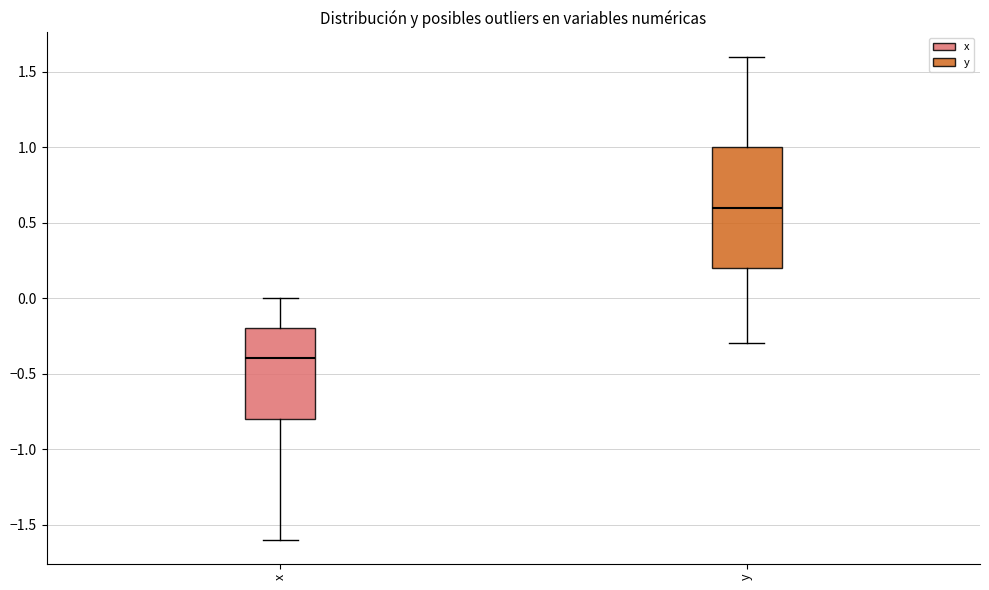

Reading left to right, read every box against the y-axis: the position of its median line, the range the box covers, and the ends of its whiskers. The values are not printed on the chart, so give them approximately, as read against the axis.

x: median -0.4, box -0.8 to -0.2, whiskers -1.6 to 0.0
y: median 0.6, box 0.2 to 1.0, whiskers -0.3 to 1.6